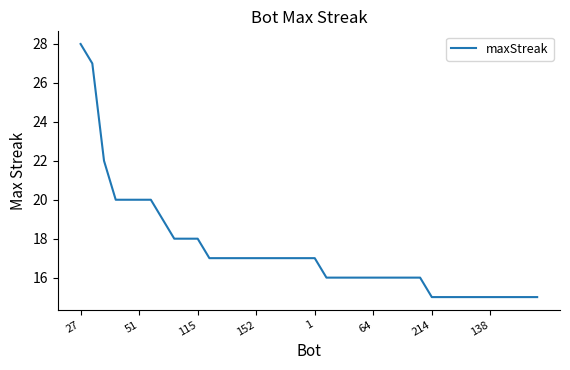

What is the difference between the maximum and minimum values?

13